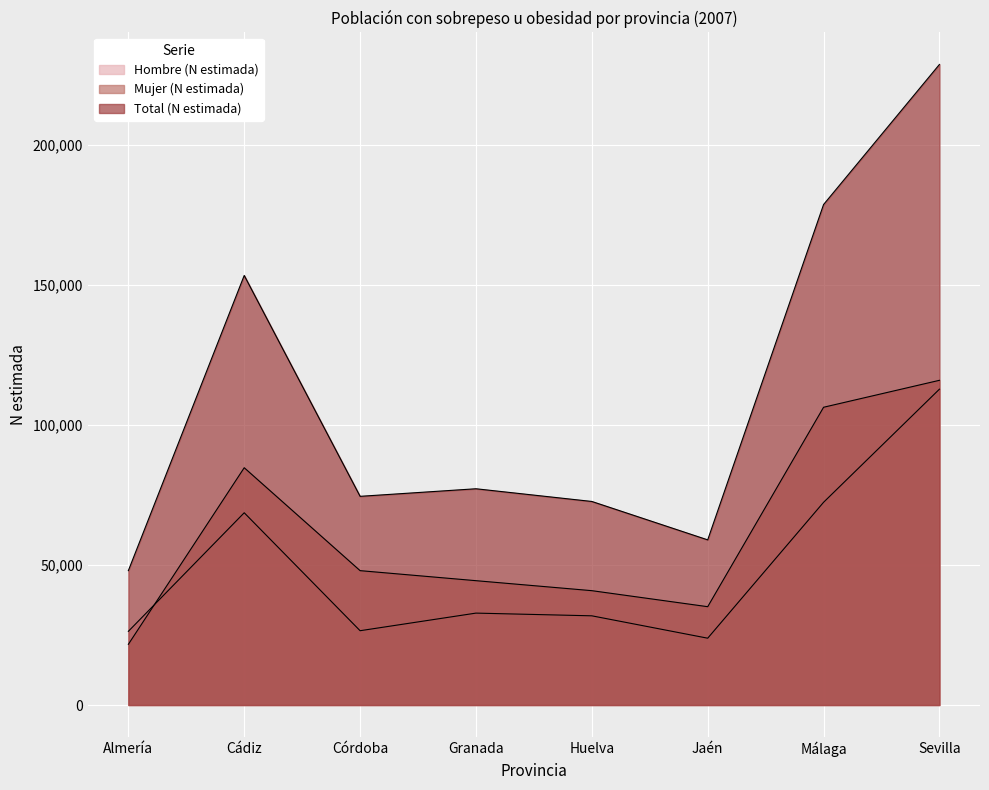

Where do Hombre (N estimada) and Mujer (N estimada) first cross each other?

Almería and Cádiz